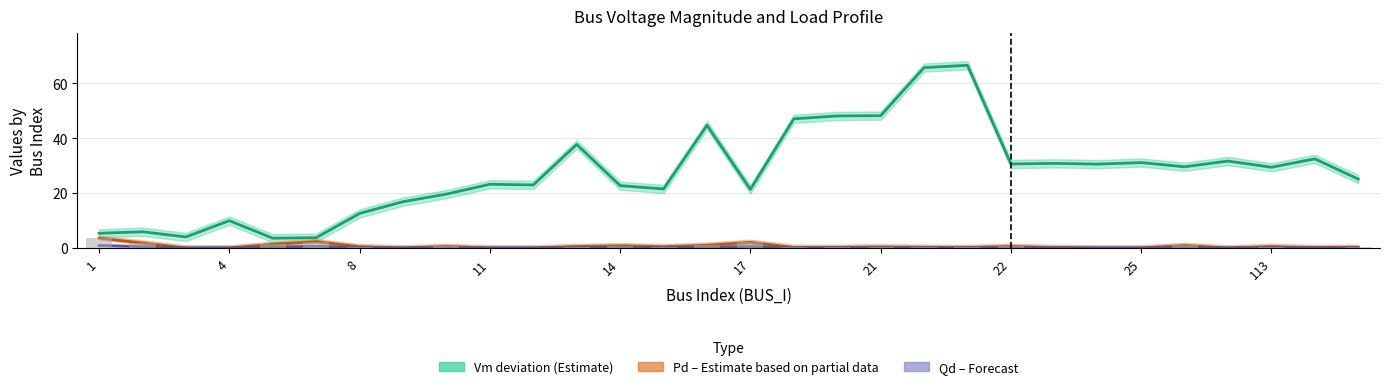

What is the difference between the maximum and minimum values in the Max(Pd,Qd) series?

3.5